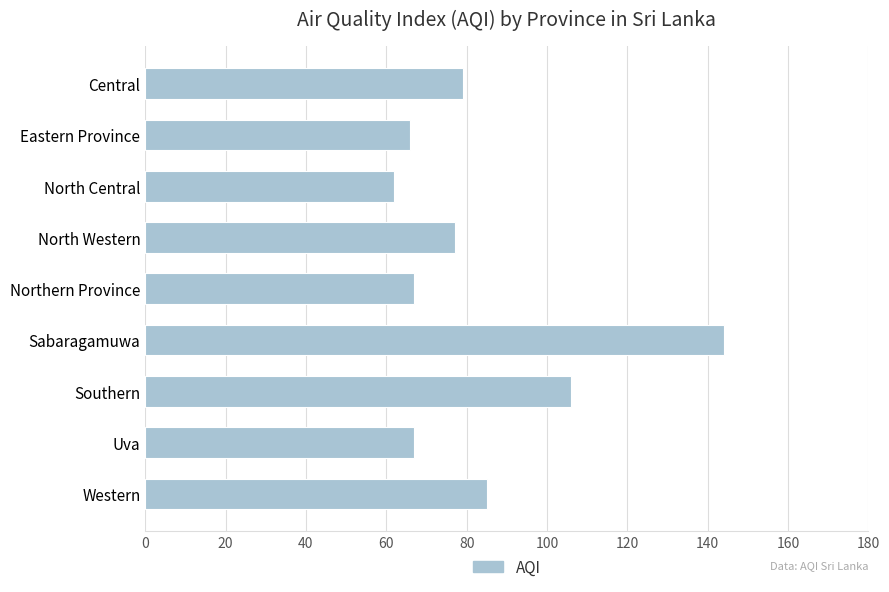

Is it true that the value at North Western is 35?

False